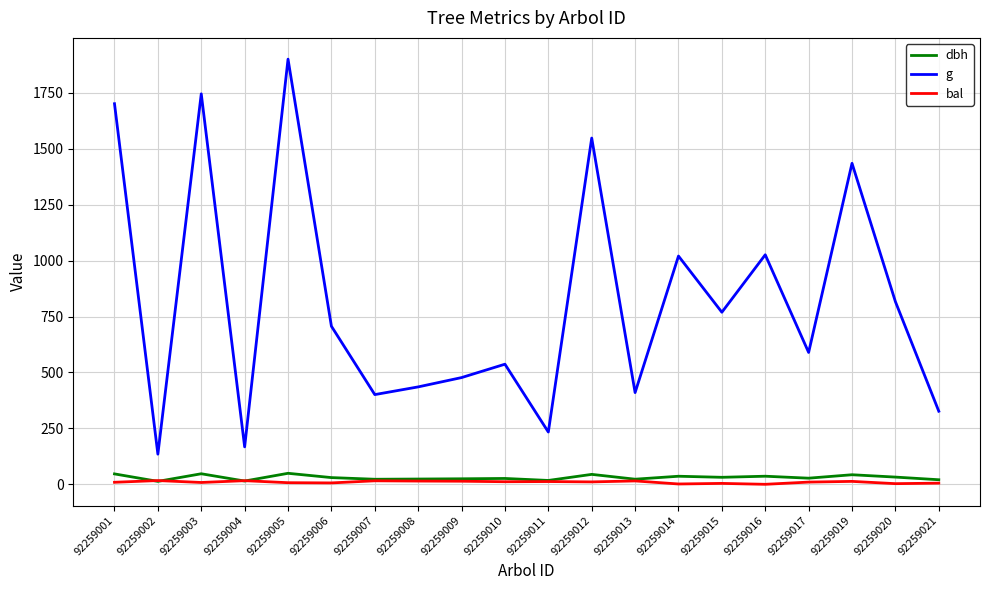

Is the value of g at 92259019 greater than the value of dbh at 92259021?

Yes